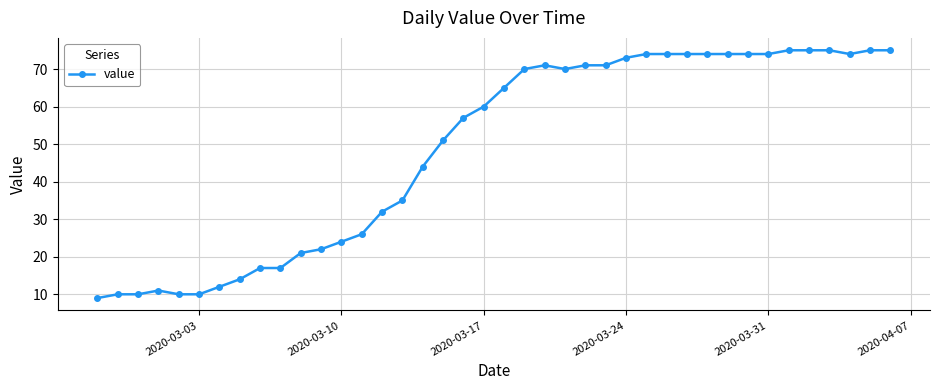

What is the value of the 36th point from the left?

75